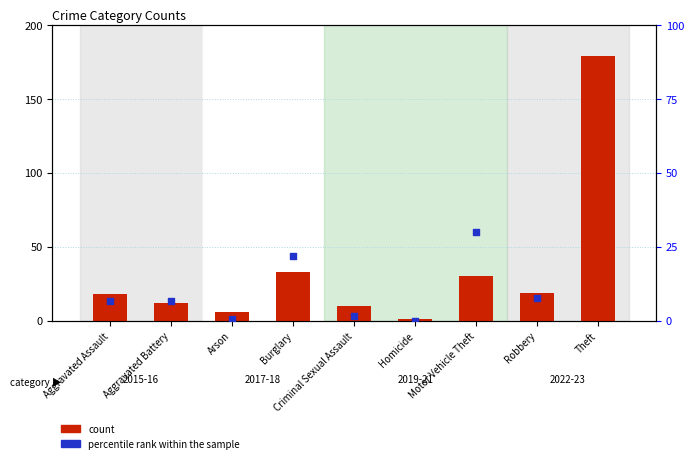

Is the value of count at Arson greater than the value of percentile rank within the sample at Burglary?

No